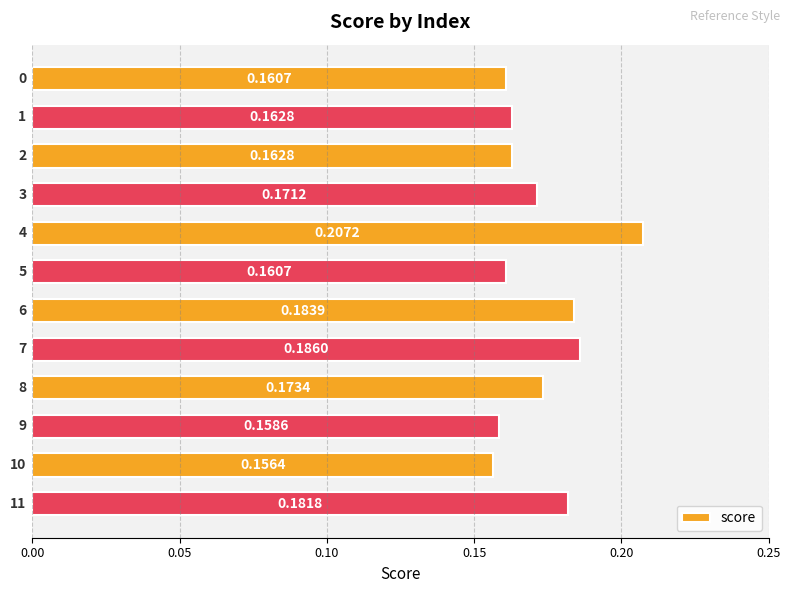

How many data points does each series have?

12